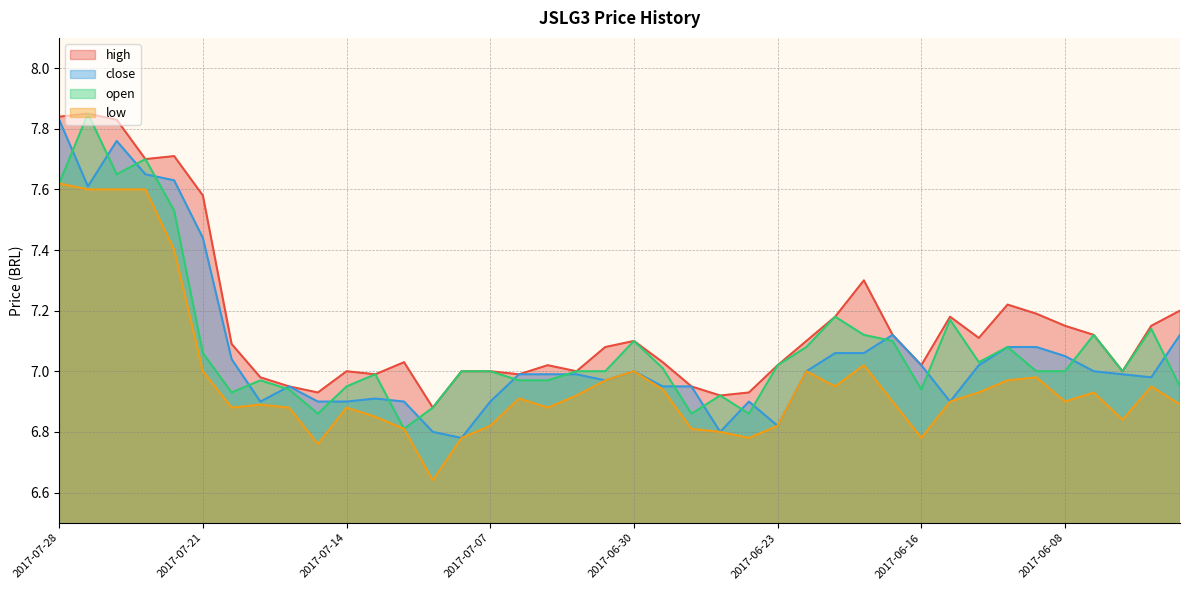

How many data points in high are less than 7?

9